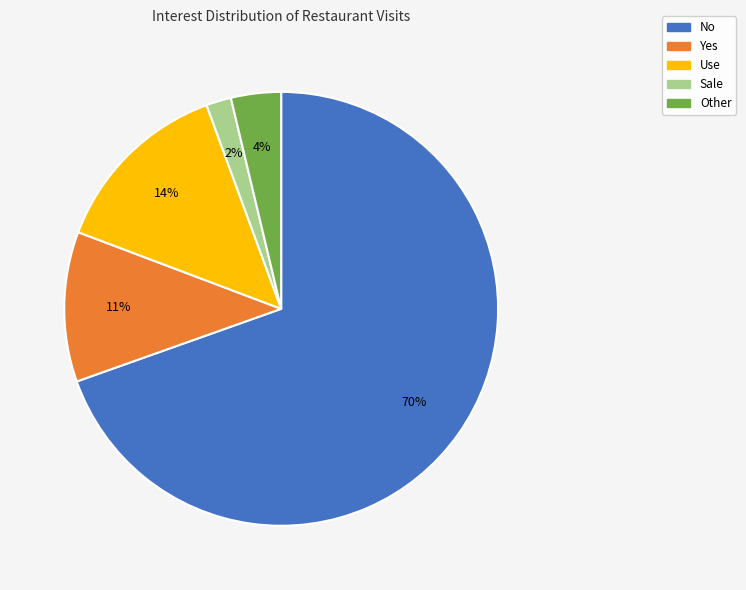

Which has a higher value, Yes or Other?

Yes